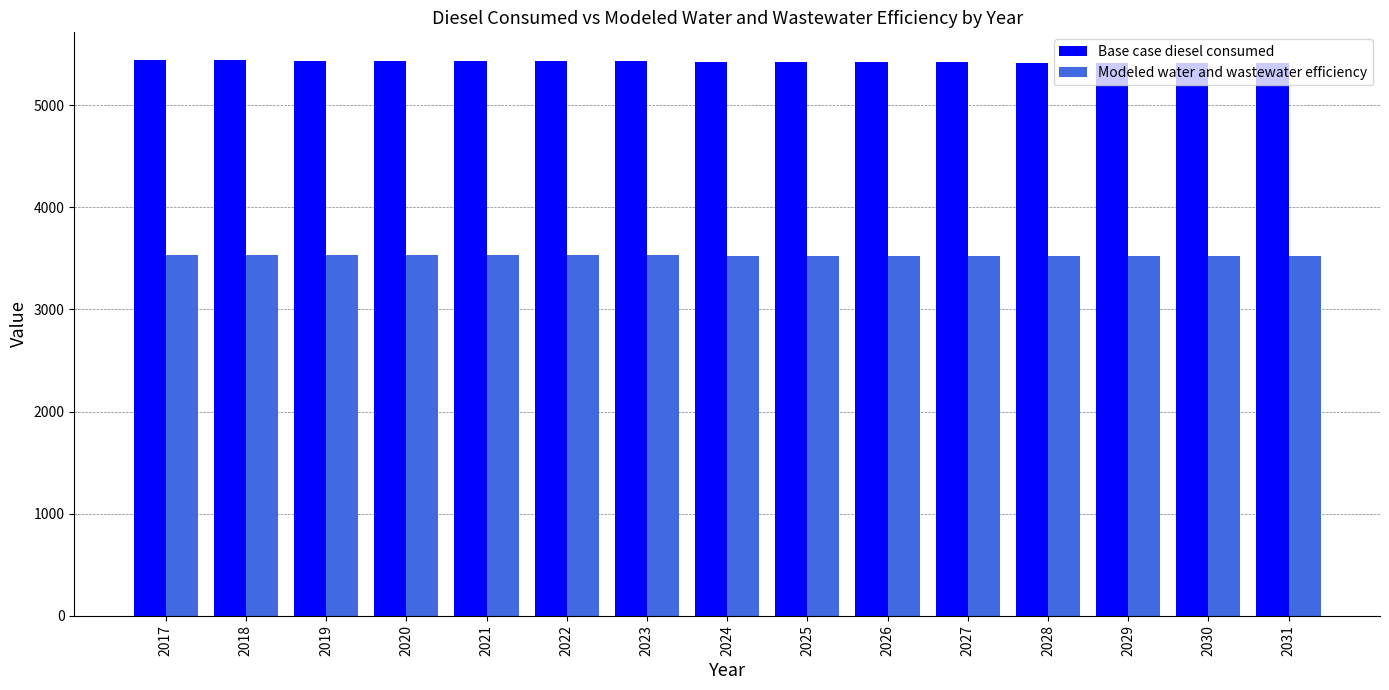

How many values in the Base case diesel consumed series exceed 5426?

8